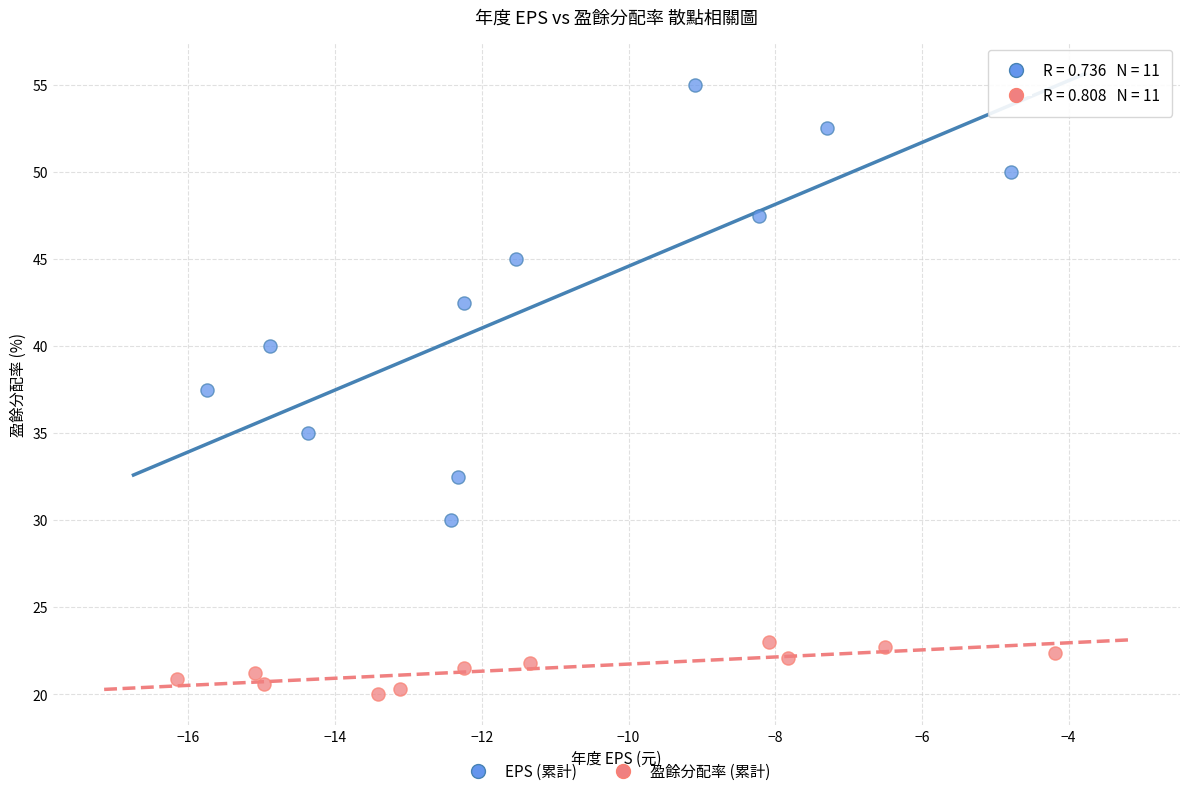

Which series reaches the maximum Y coordinate?

EPS (累計)